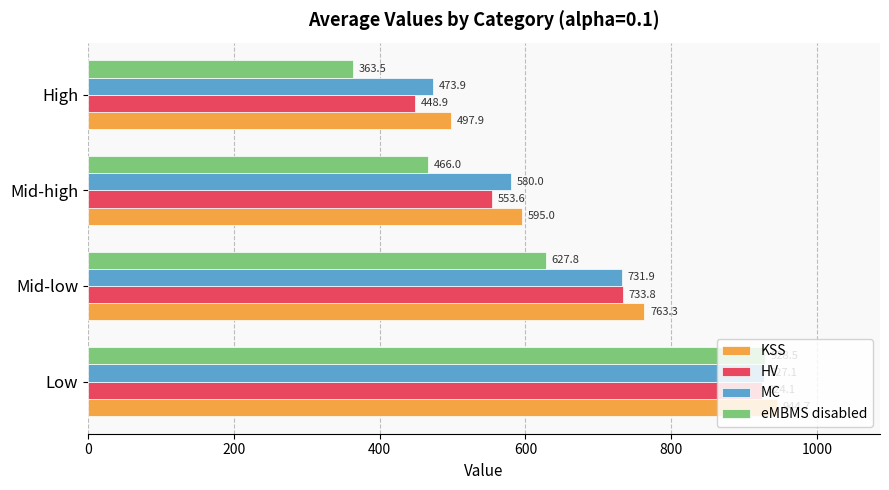

How many values in the KSS series exceed 763?

2